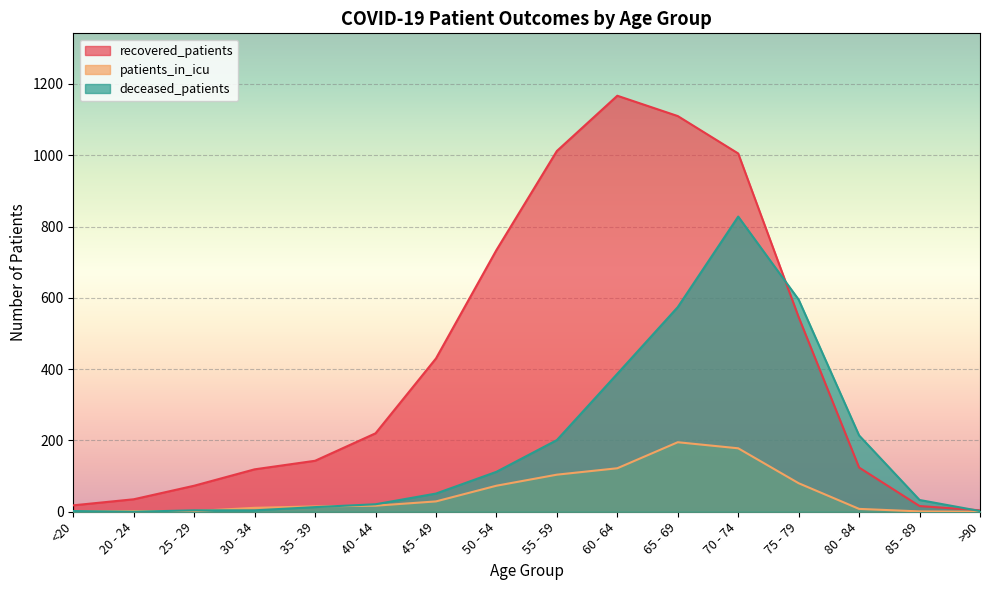

Rank the series by their maximum value, from lowest to highest.

patients_in_icu, deceased_patients, recovered_patients